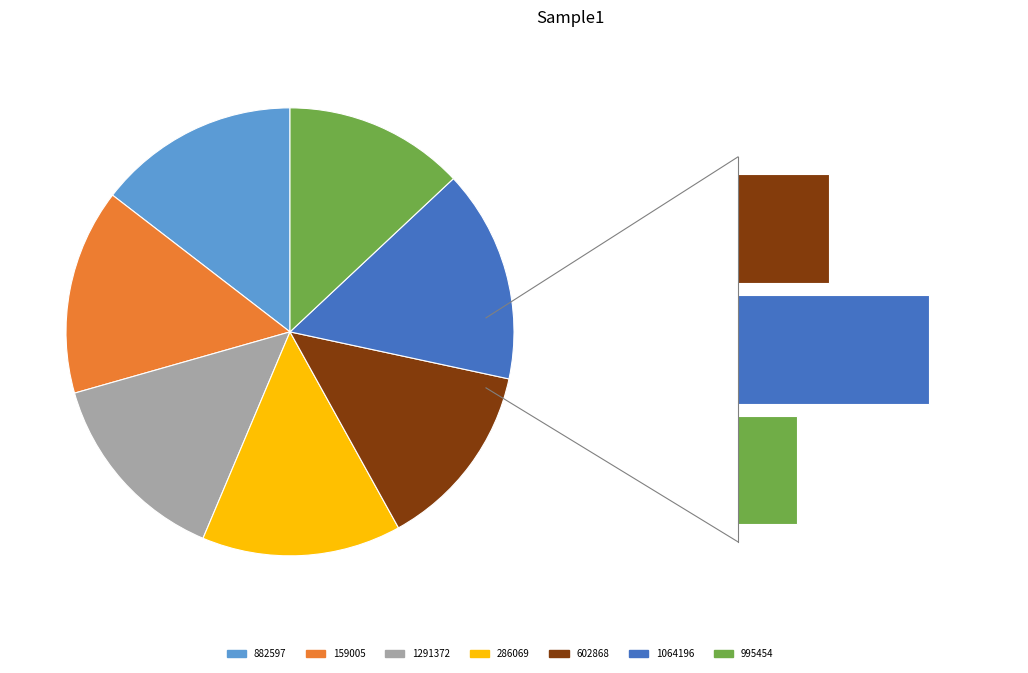

What percentage is the 1064196 slice, to the nearest percent?

15%